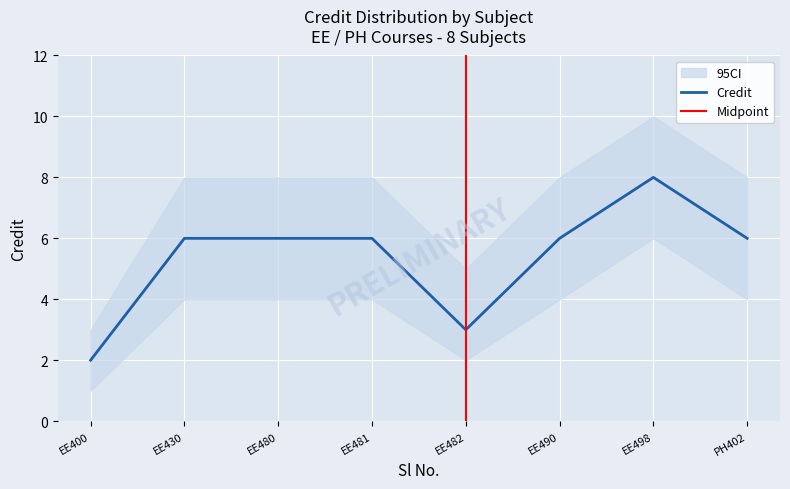

How many points are higher than both their immediate neighbors (excluding endpoints)?

1